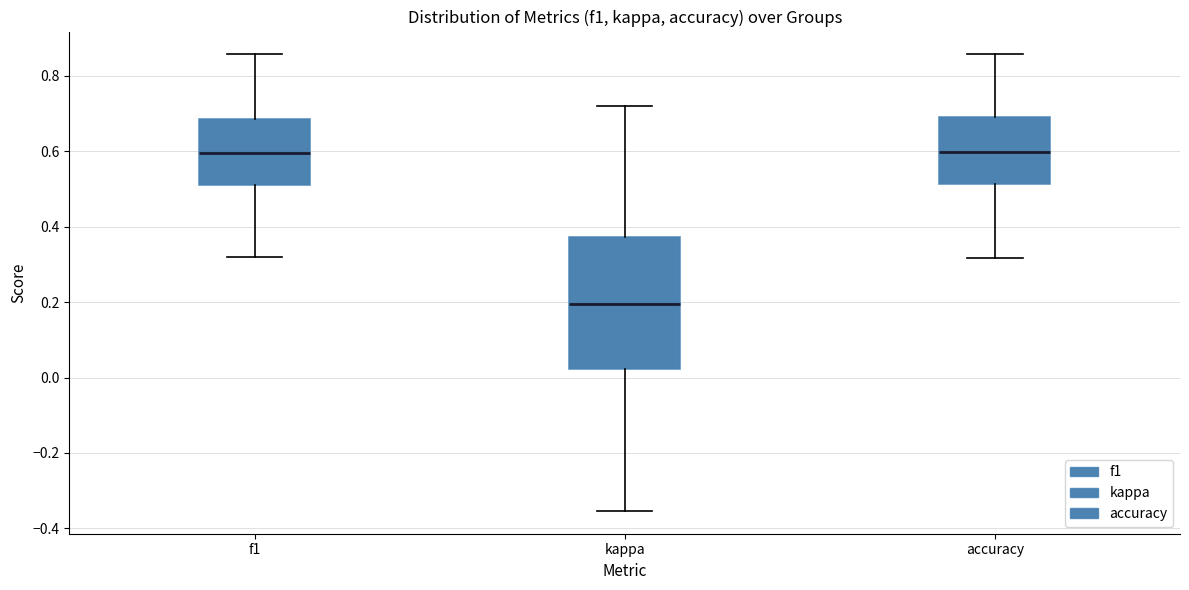

Which box is the tallest, from its lower edge to its upper edge?

kappa